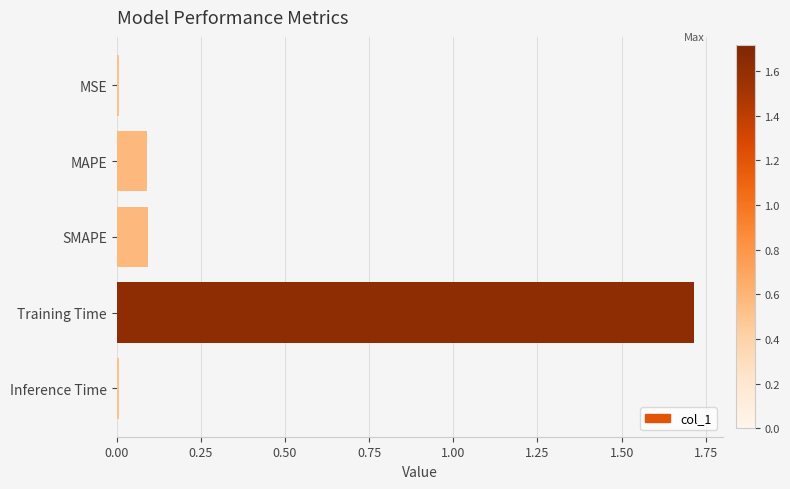

What is the label of the 3rd bar from the top?

SMAPE